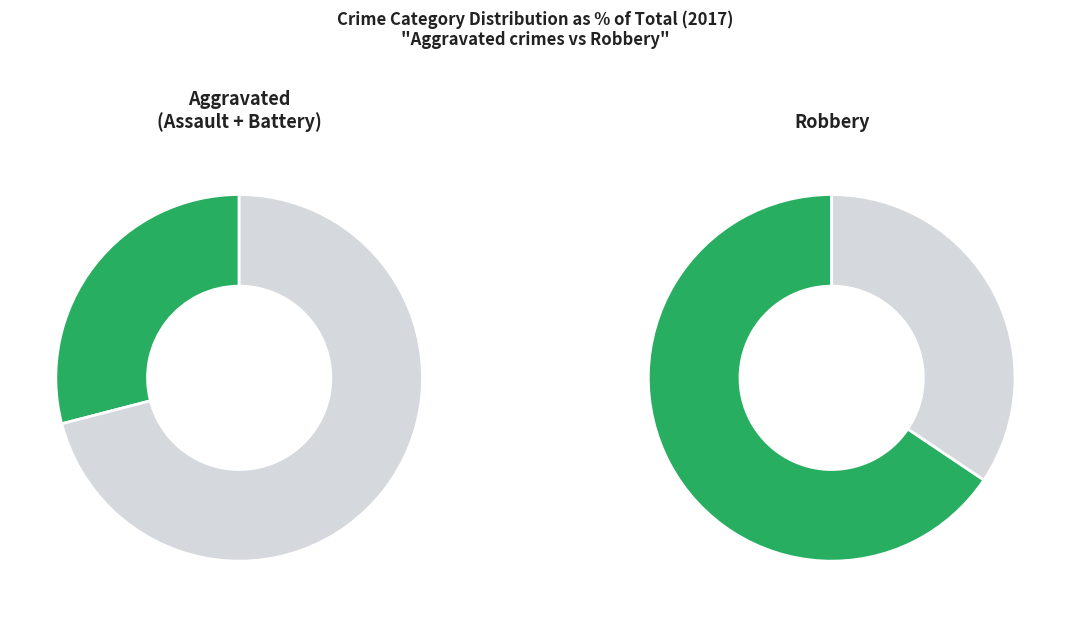

Is there any slice that represents more than half of the pie?

Yes